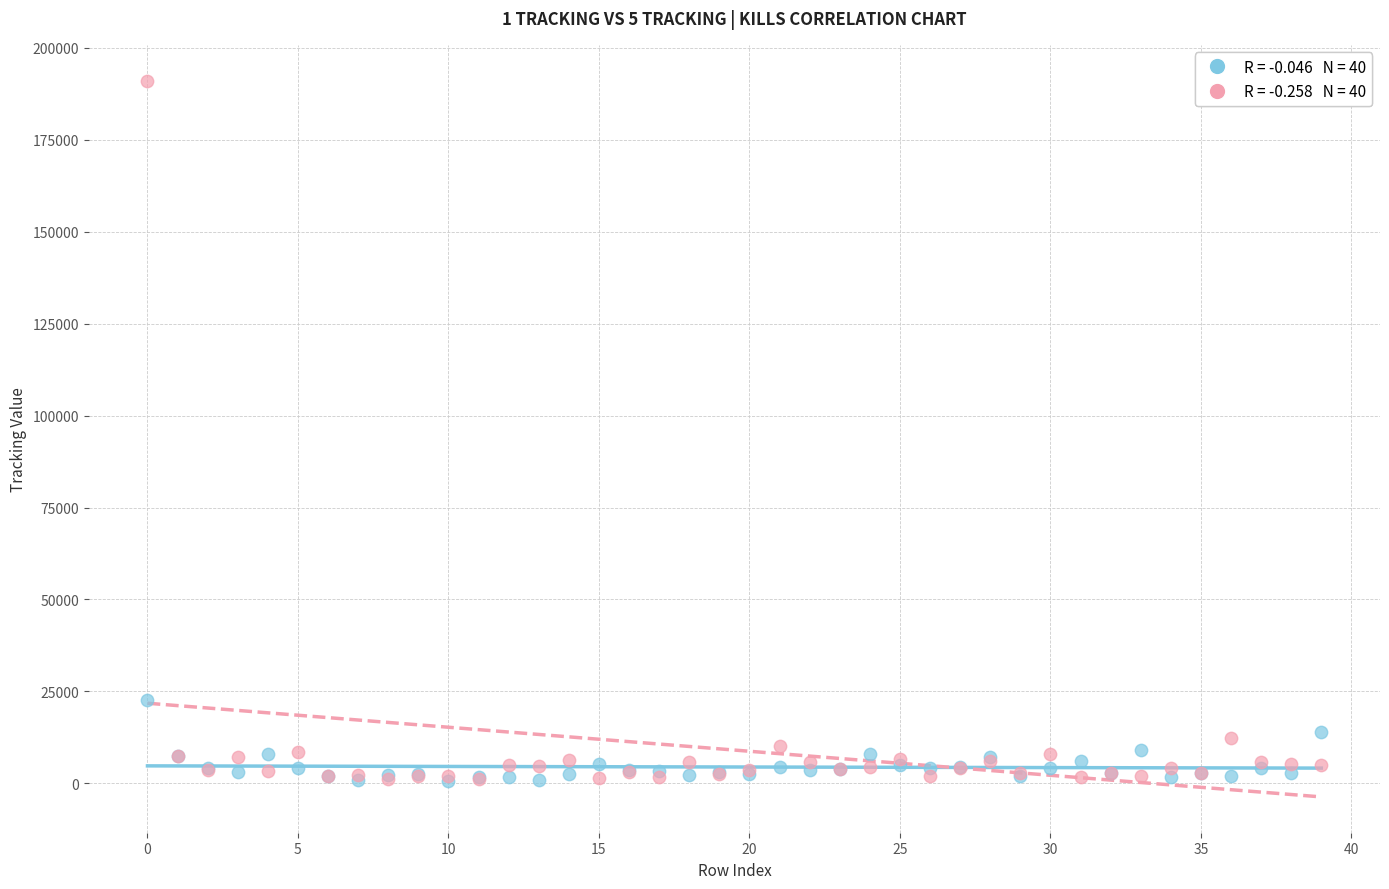

Across all series, what Y value is closest to 95874?

22711